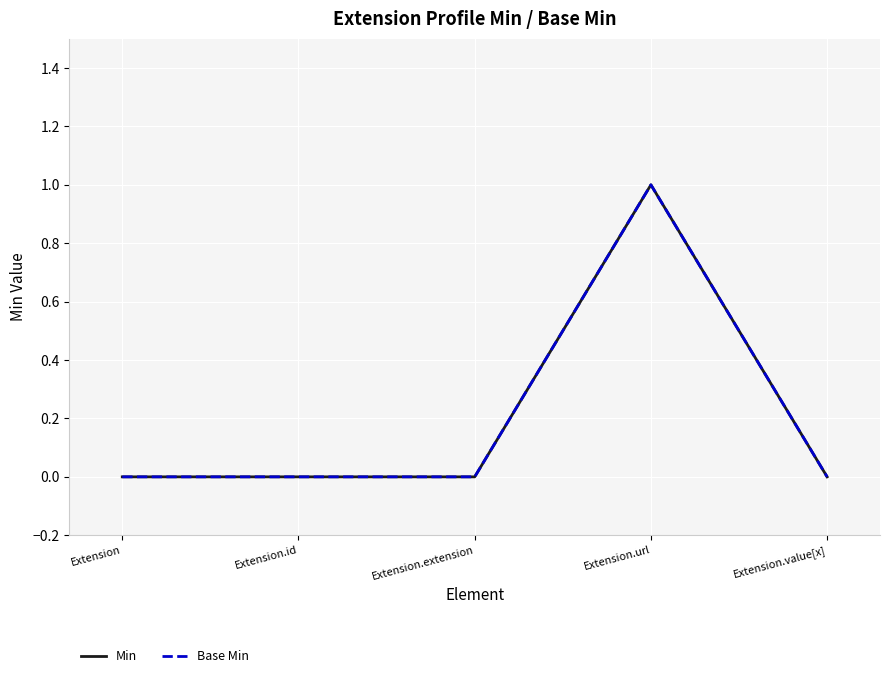

Reading left to right, transcribe all the data shown in this chart.

Min: 0	0	0	1	0
Base Min: 0	0	0	1	0